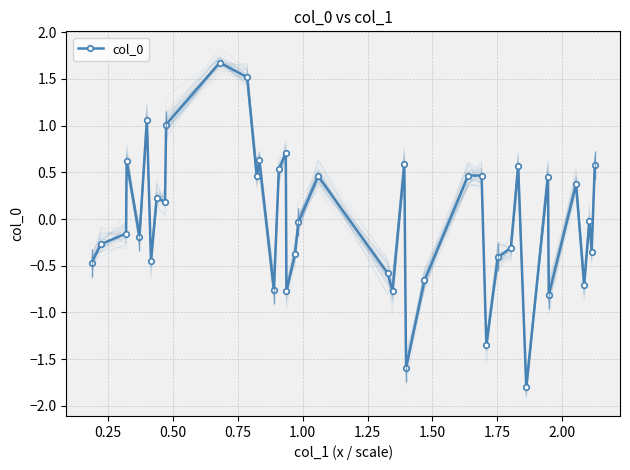

How many positive values are there?

19